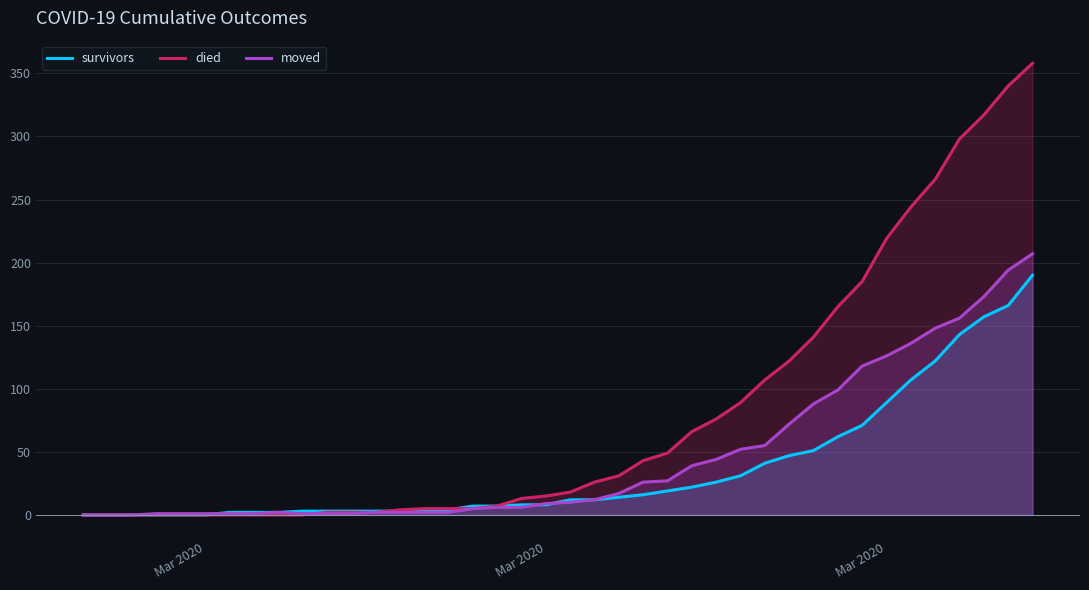

What is the average value of the died series?

80